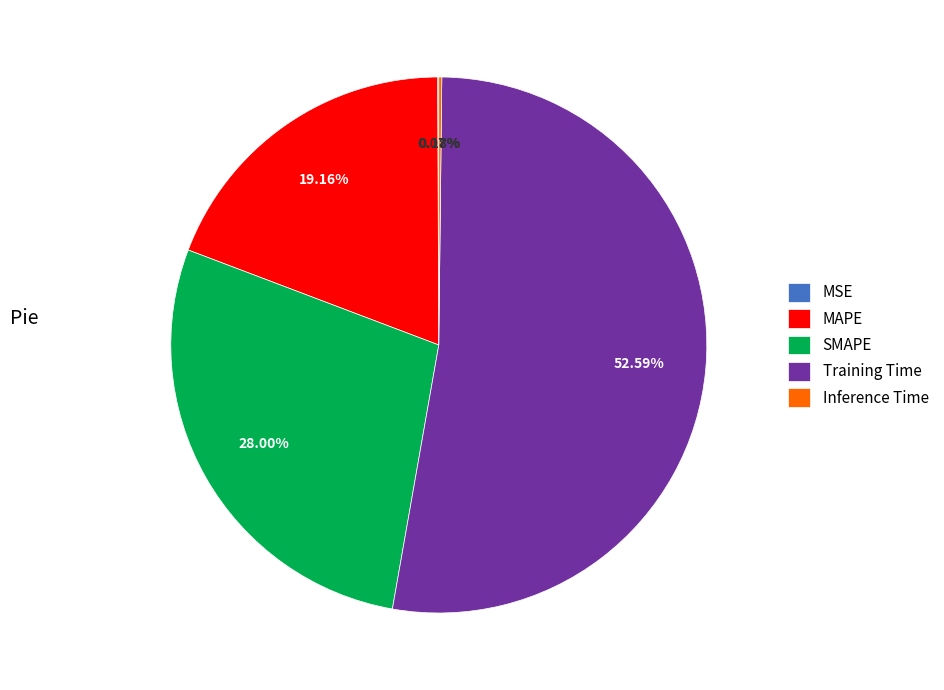

What is the largest slice in the pie chart?

Training Time